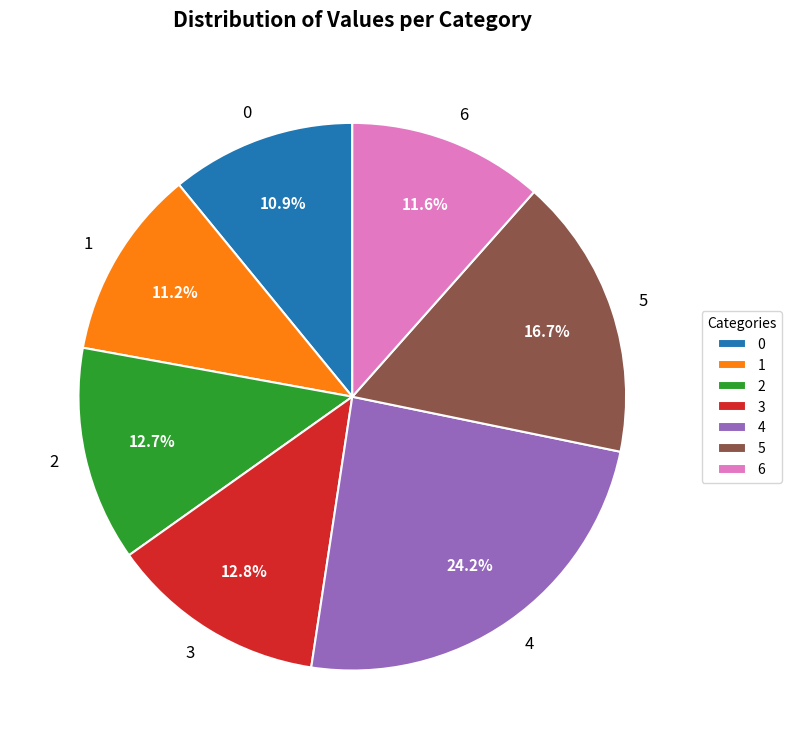

Between 3 and 4, which is larger?

4